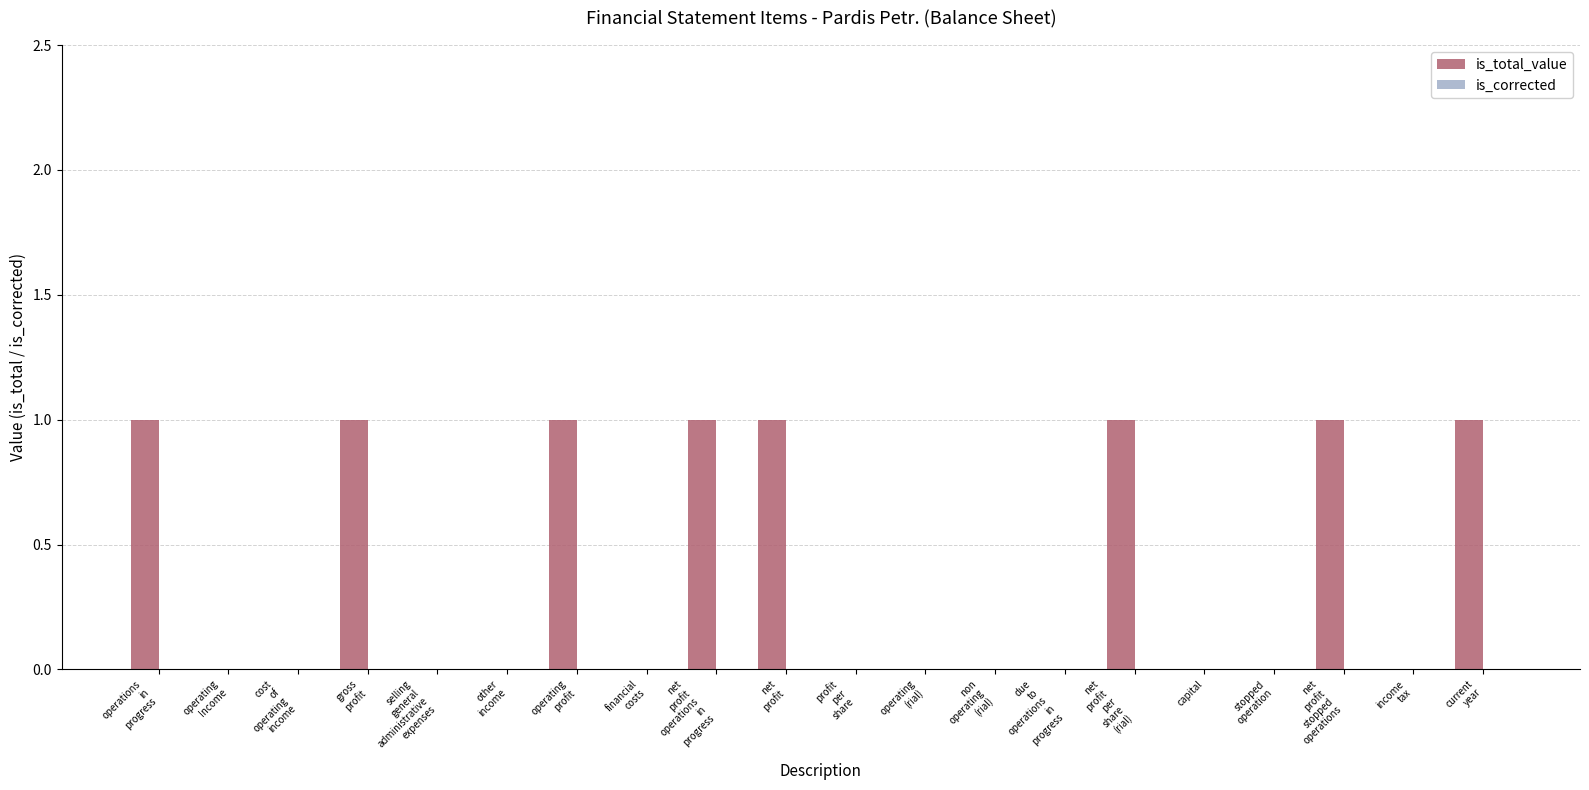

Is it true that the value at capital is 0?

True